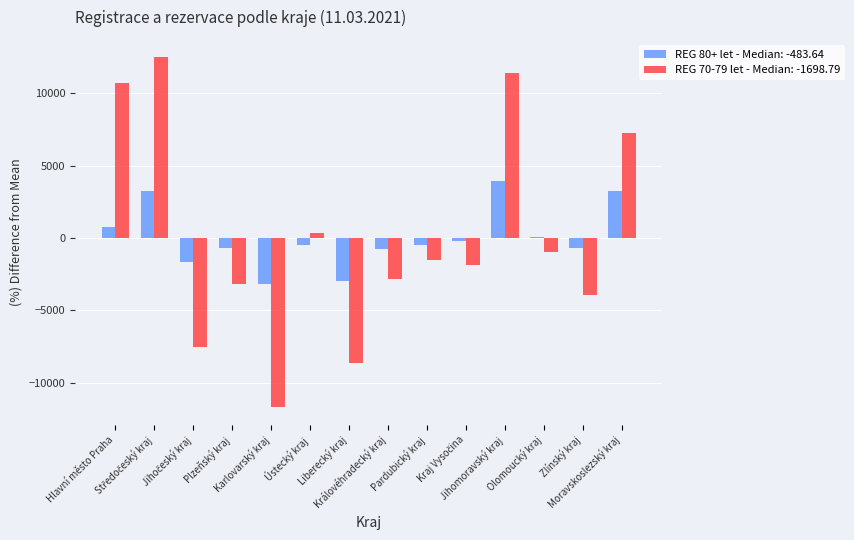

What is the greatest value displayed?

12469.7